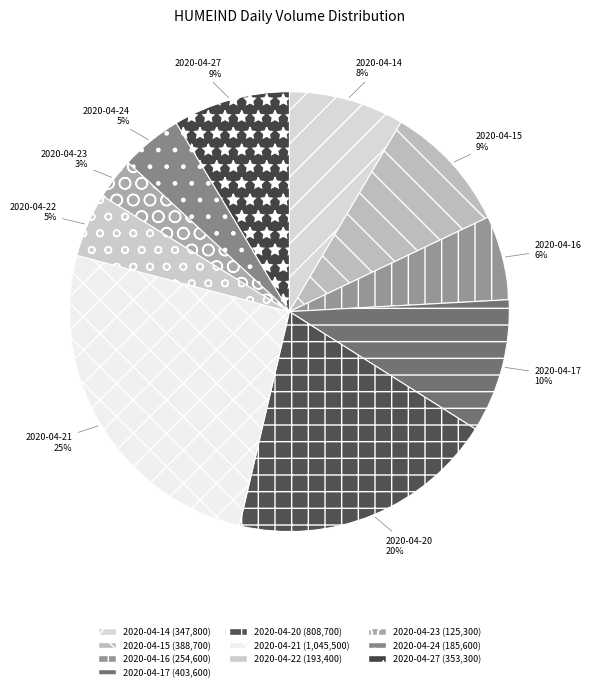

Is it true that 2020-04-22 is 5% of the pie?

True